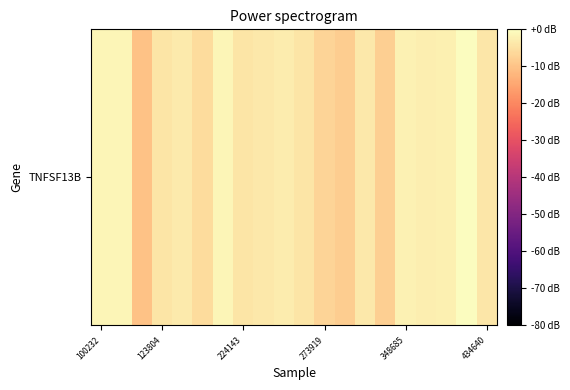

The chart shows a value of -3.3 at 348685. True or false?

False